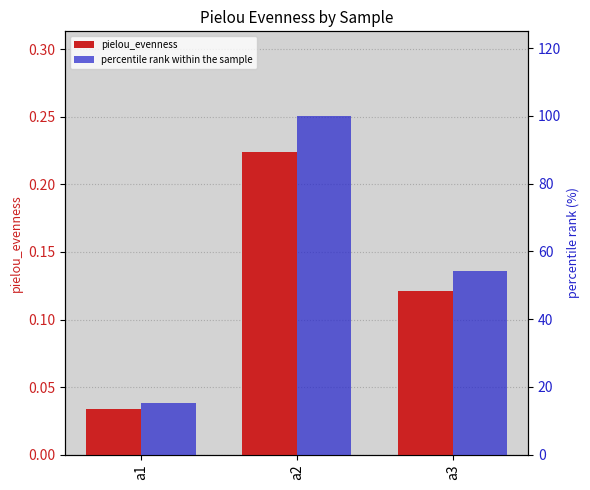

What is the average value of the percentile rank within the sample series?

56.4